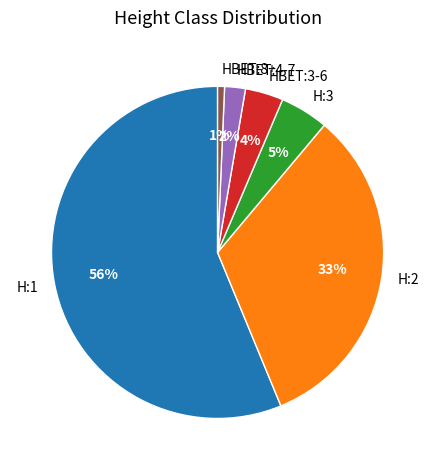

Is it true that HBET:4-7 is 2% of the pie?

True